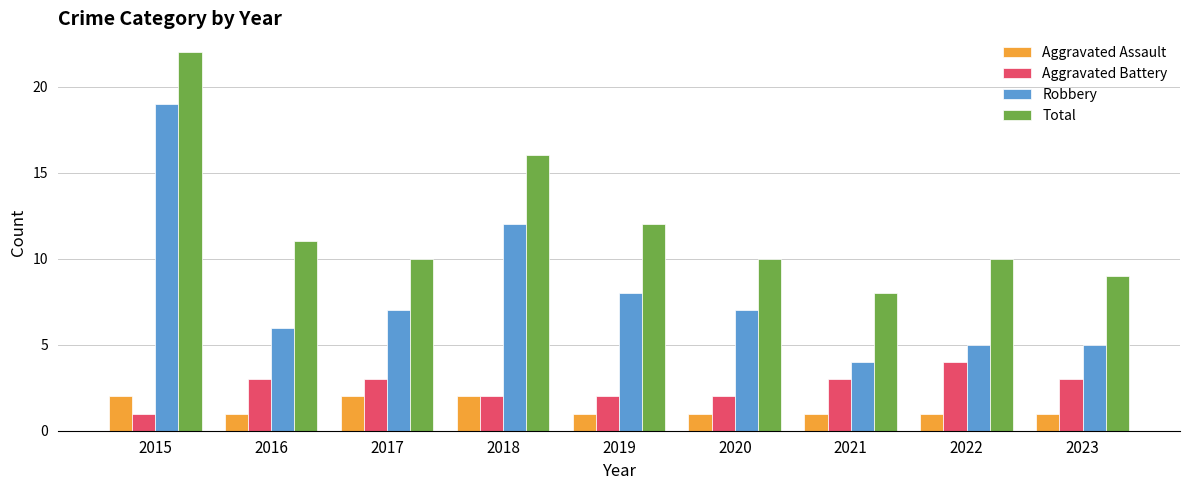

How many categories are shown in the chart?

9